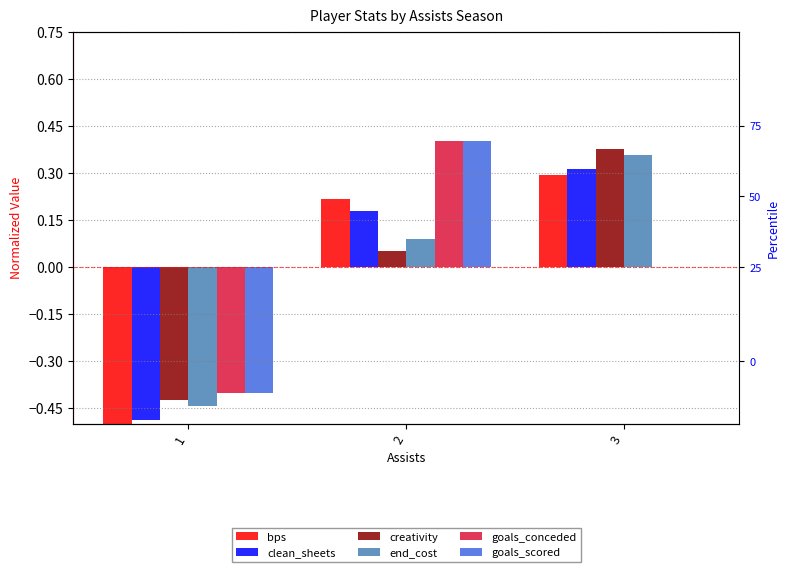

What is the value of the goals_scored bar at the 2nd from the left?

0.4